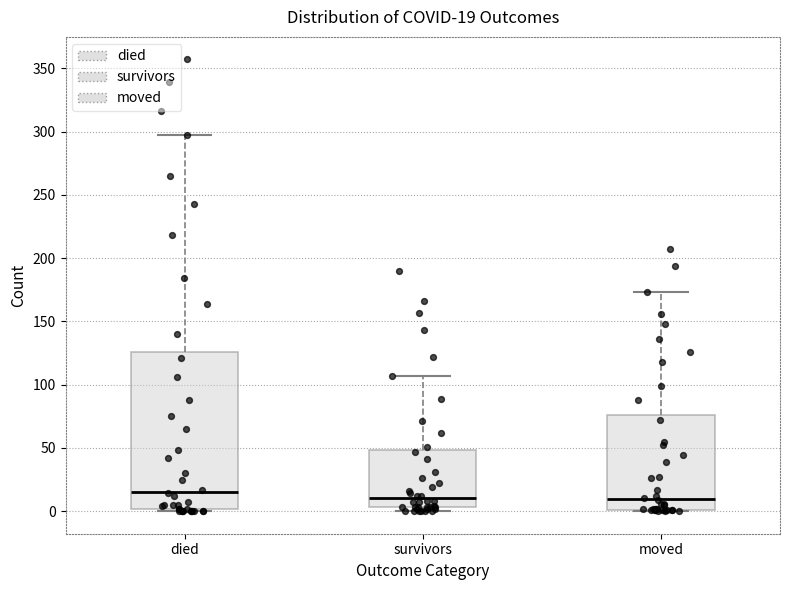

Which box has the highest median line?

died